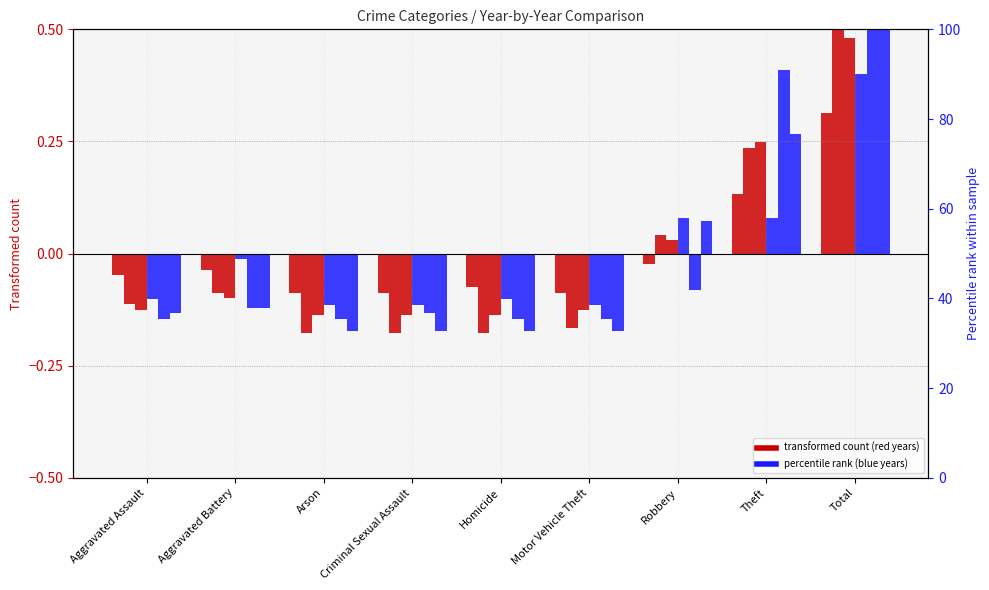

What value does the 2015 series have at Aggravated Assault?

-0.1